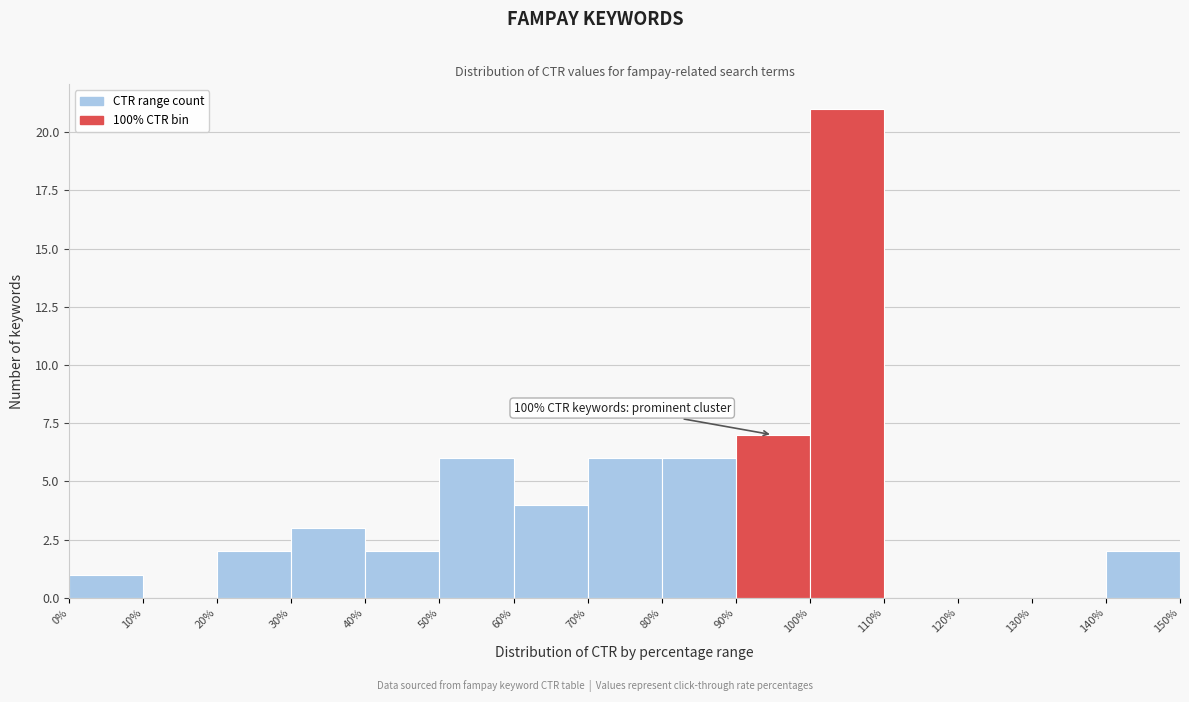

Over which range of the x-axis is the bar tallest?

100% to 110%